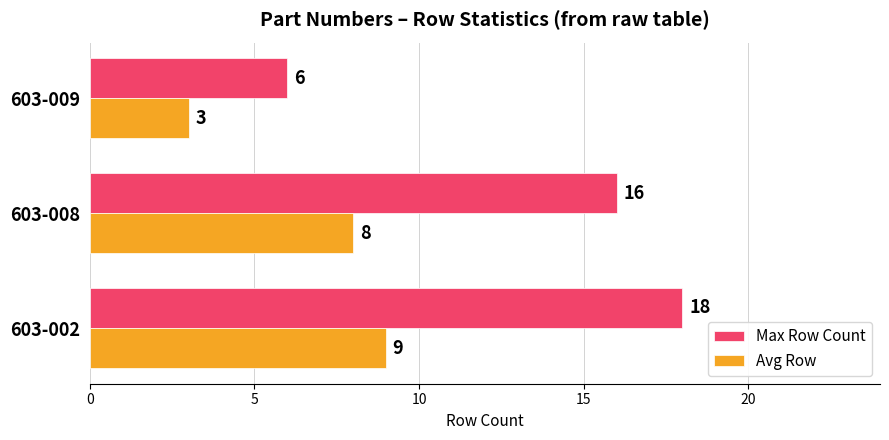

Rank the series by their maximum value, from highest to lowest.

Max Row Count, Avg Row